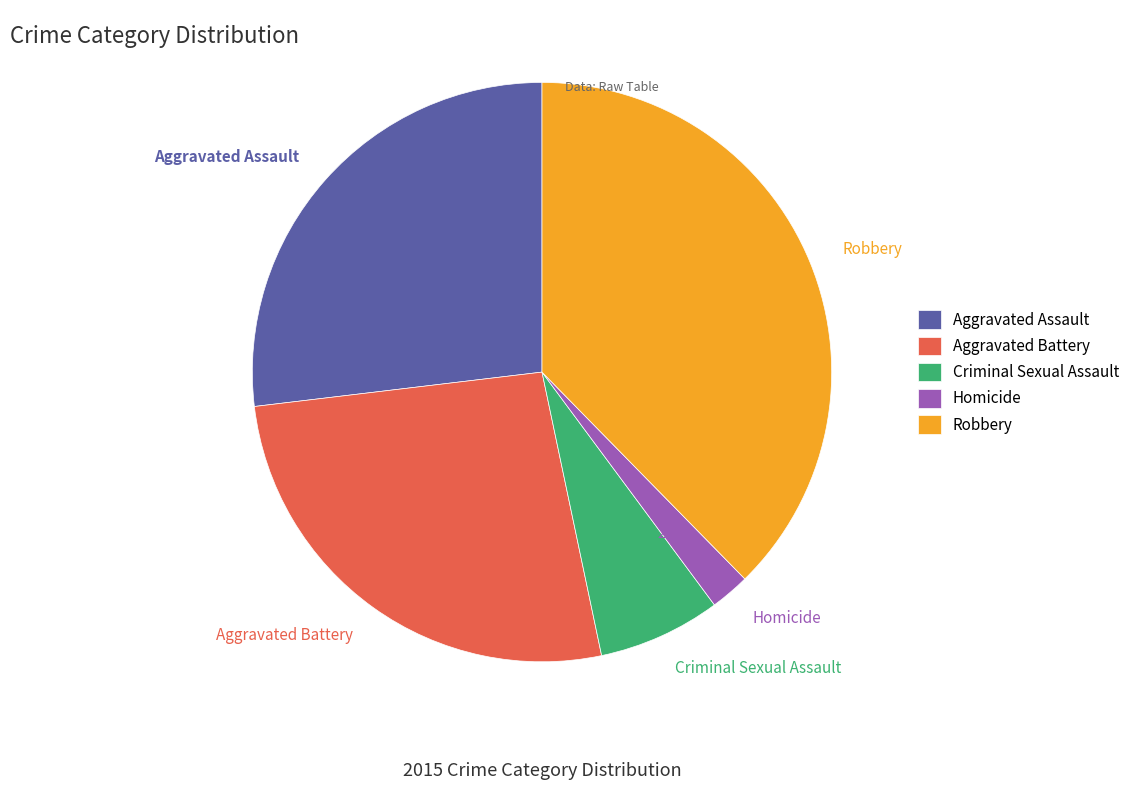

How much of the chart is everything except Robbery?

62.3%